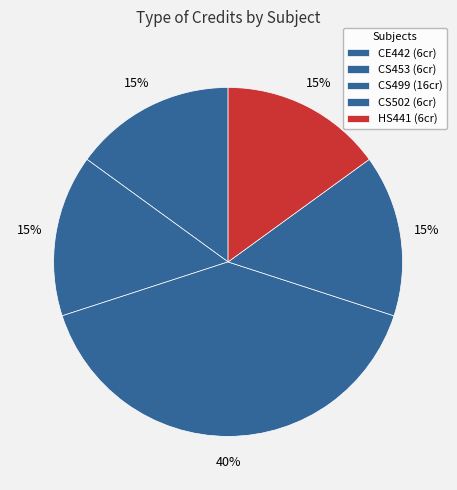

How many slices are in this pie chart?

5